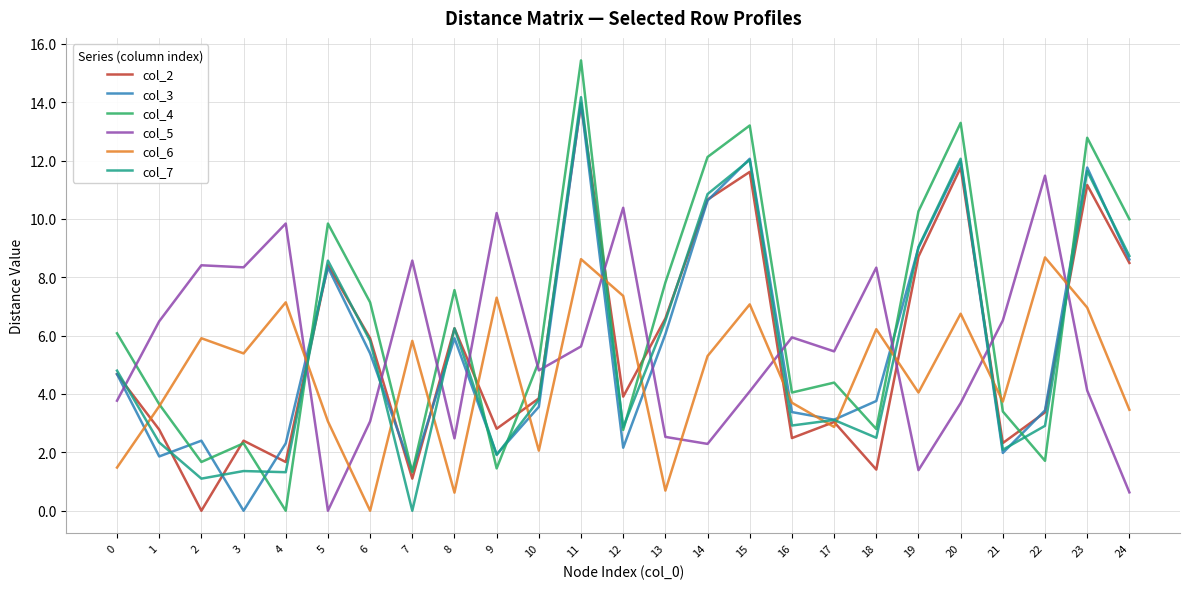

How many times do col_6 and col_3 cross each other?

14